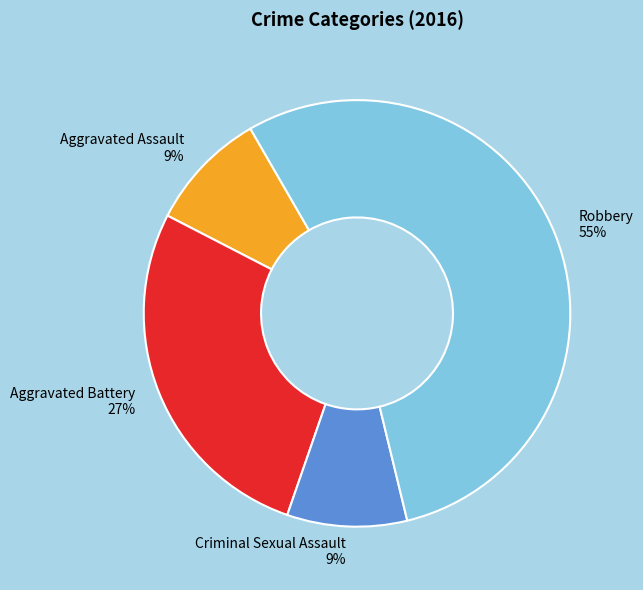

Which category accounts for the majority?

Robbery